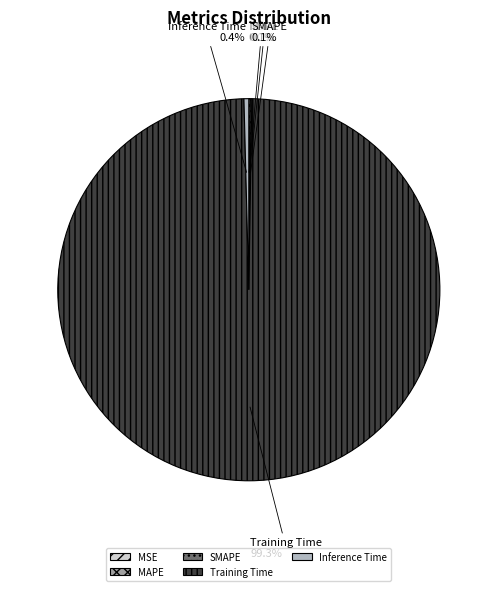

True or false: Inference Time accounts for 0% of the total.

True